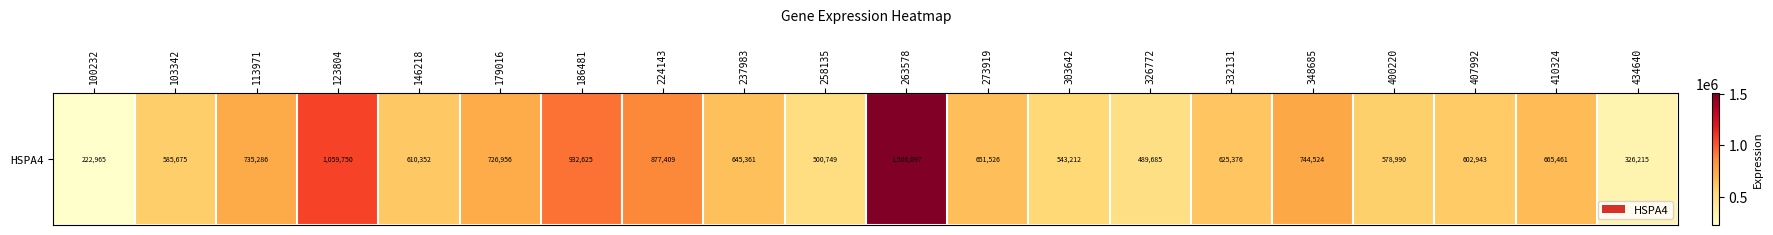

What is the change in value from 332131 to 410324?

+40085